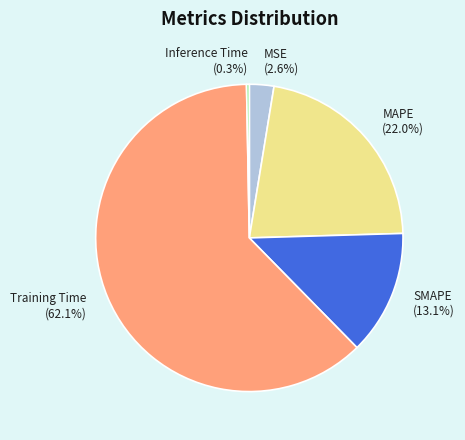

Which category has the smallest portion of the pie?

Inference Time